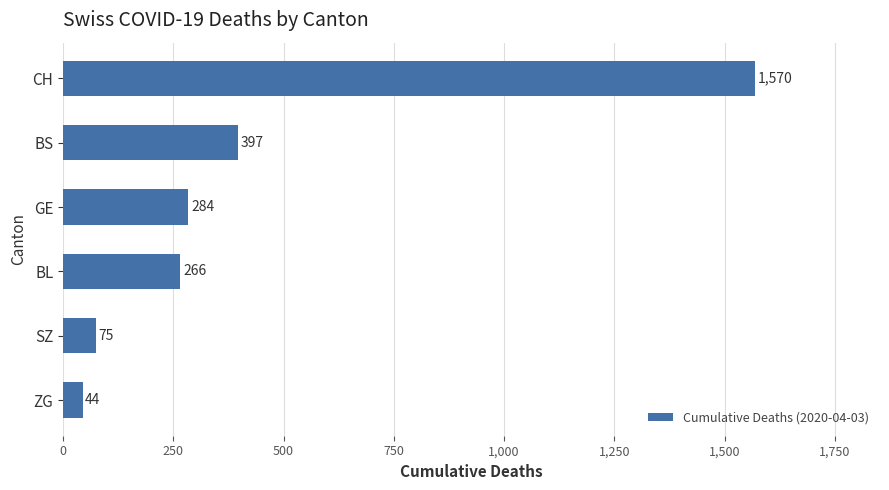

Between ZG and SZ, which is larger?

SZ